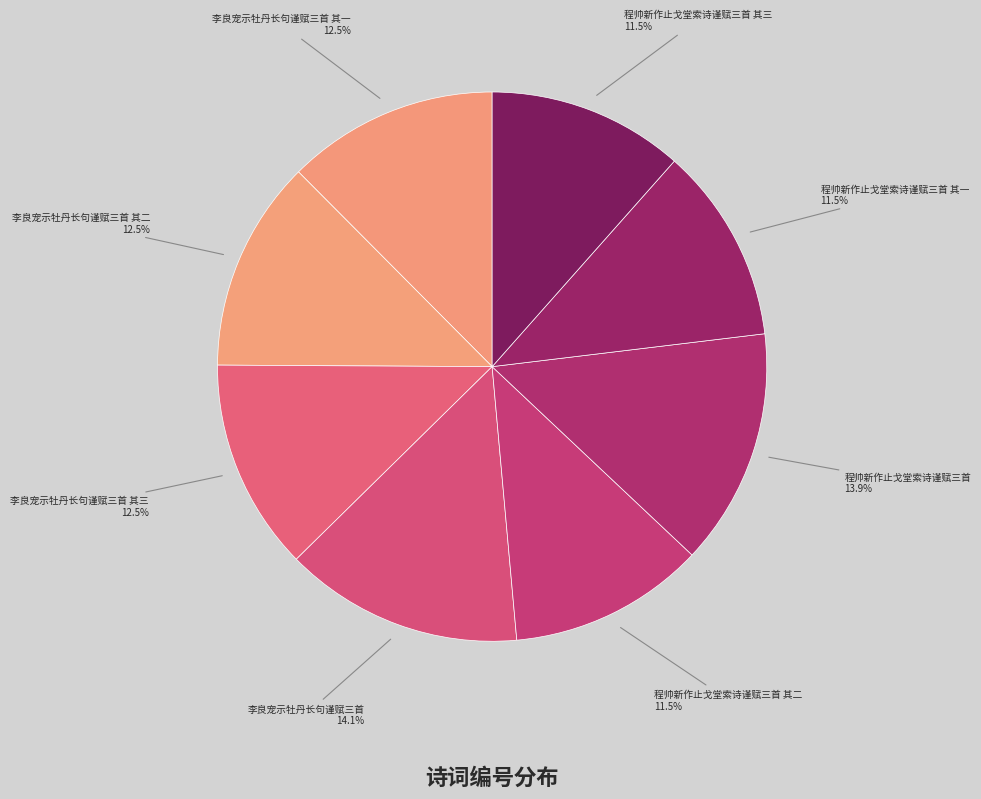

Between 李良宠示牡丹长句谨赋三首 其一 and 程帅新作止戈堂索诗谨赋三首 其三, which is larger?

李良宠示牡丹长句谨赋三首 其一